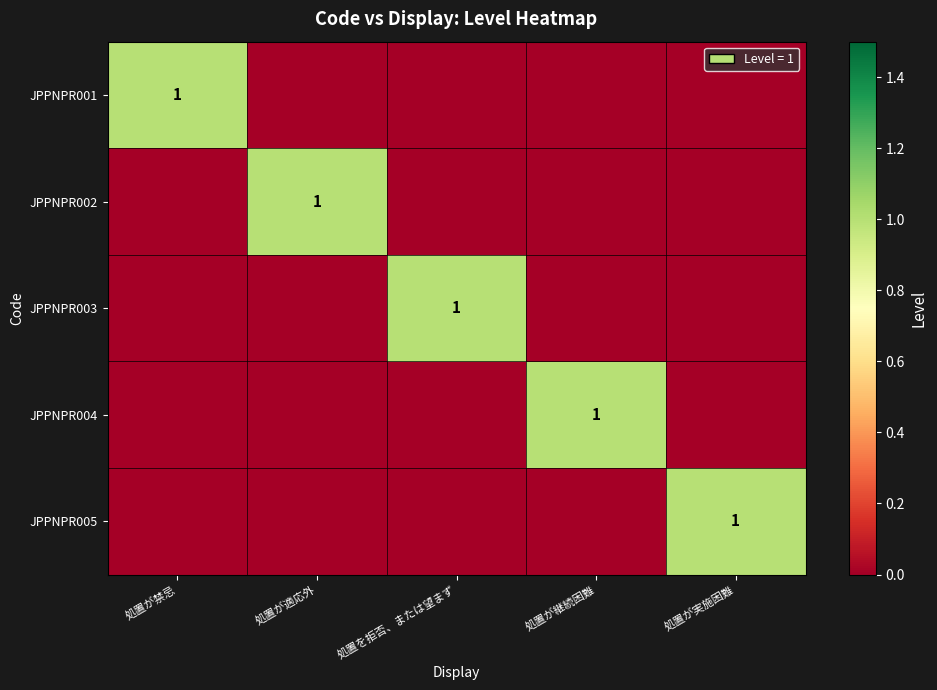

At how many categories does at least one series exceed 0?

5